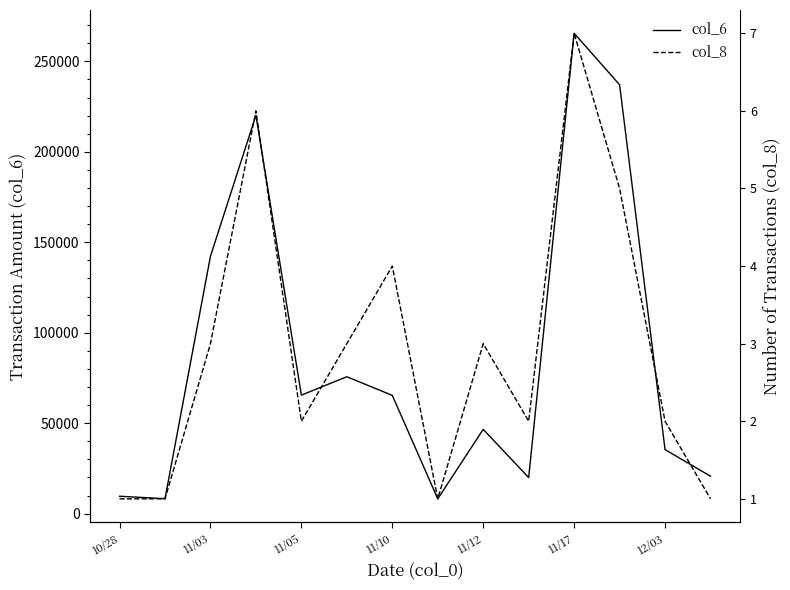

How many lines are shown in the chart?

2